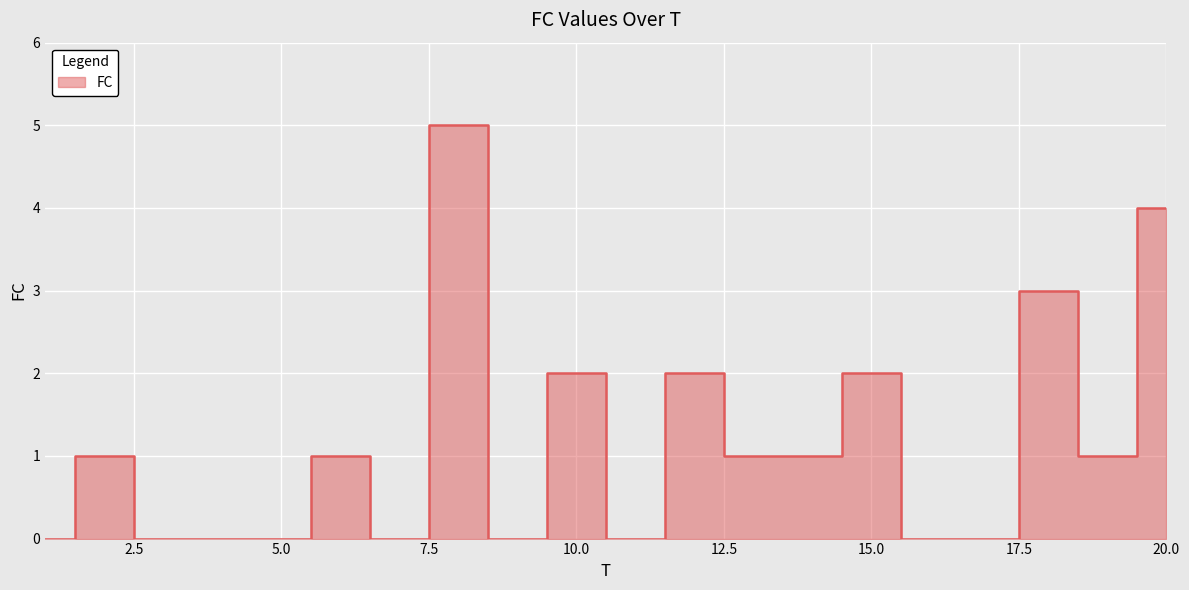

The value at 10 is 2. True or false?

True